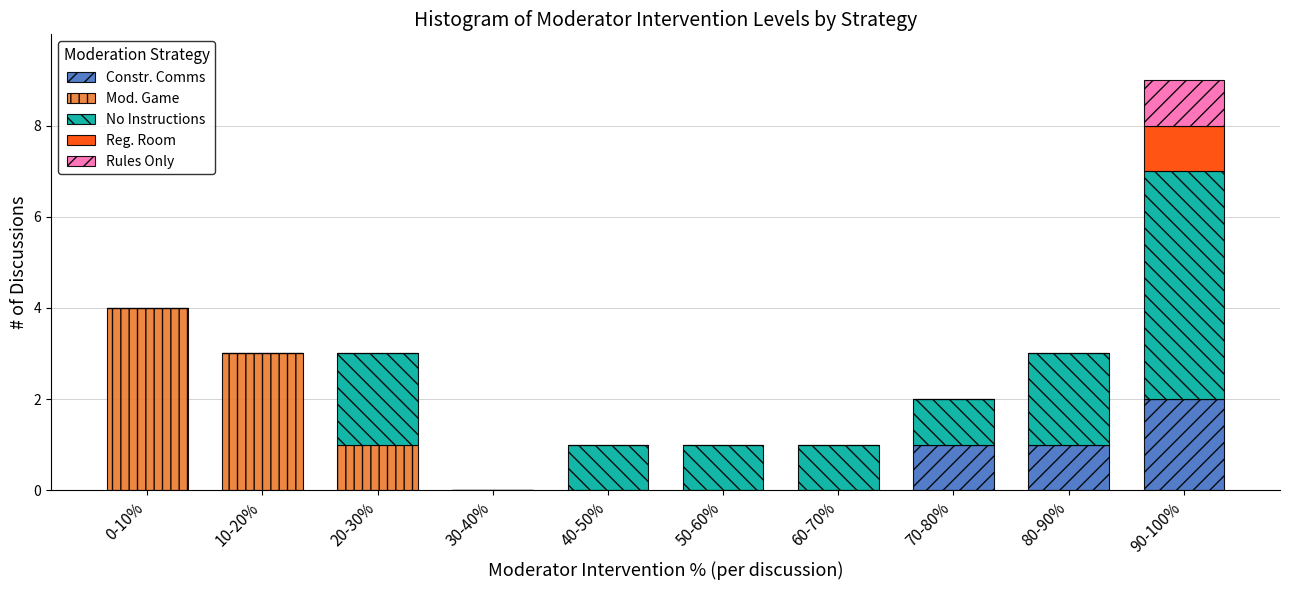

True or false: Constr. Comms has a value of -1 at 50-60%.

False